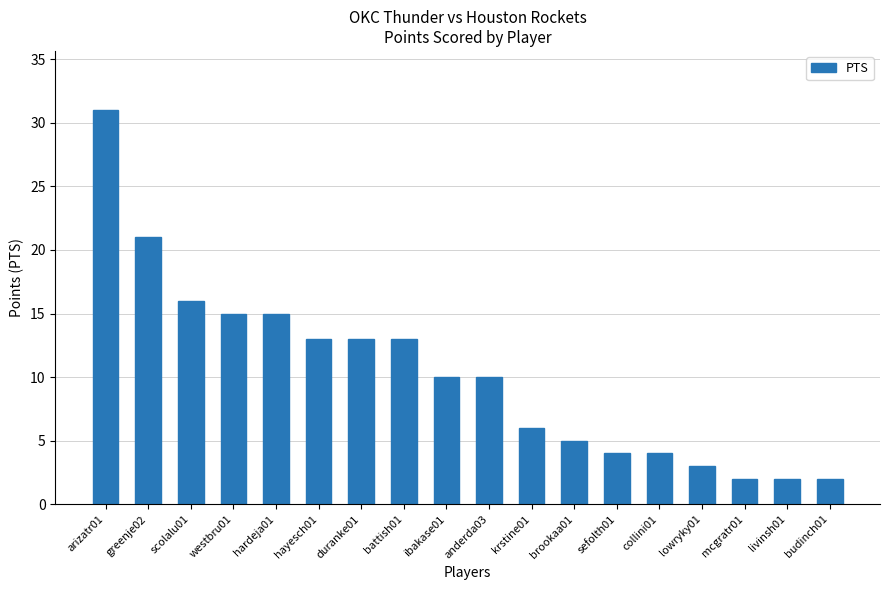

Where is the data nearest to the value 16?

scolalu01